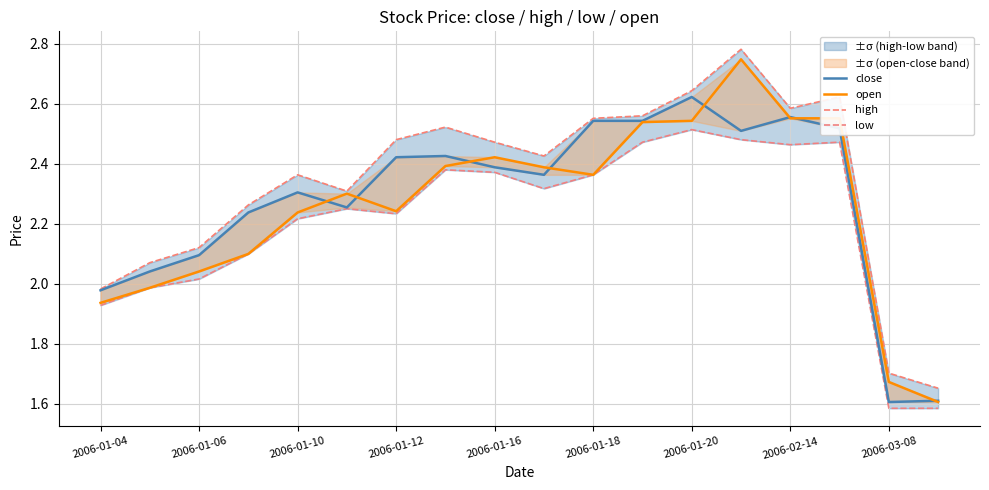

What is the sum of all high values?

42.1